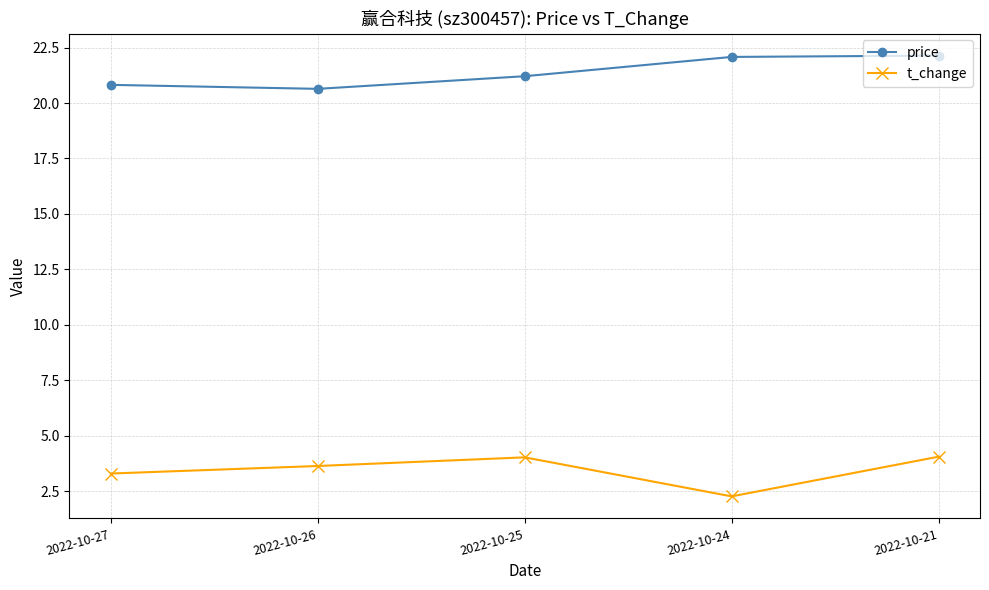

Which series has the largest range (max minus min)?

t_change